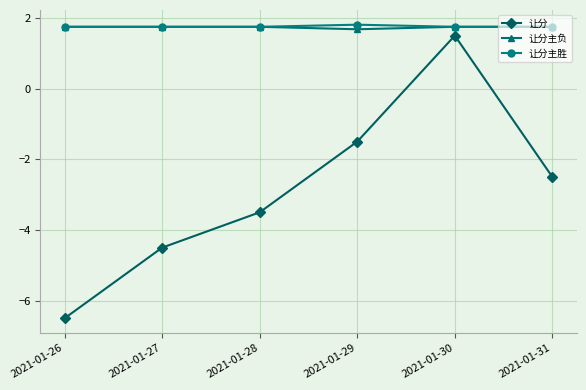

Between 2021-01-28 and 2021-01-31, which series saw the biggest shift?

让分